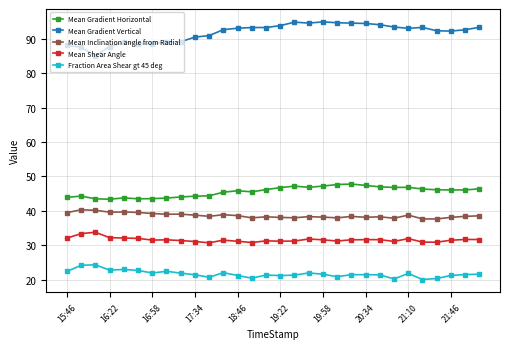

True or false: Mean Shear Angle has more than 1 interior local peaks.

True